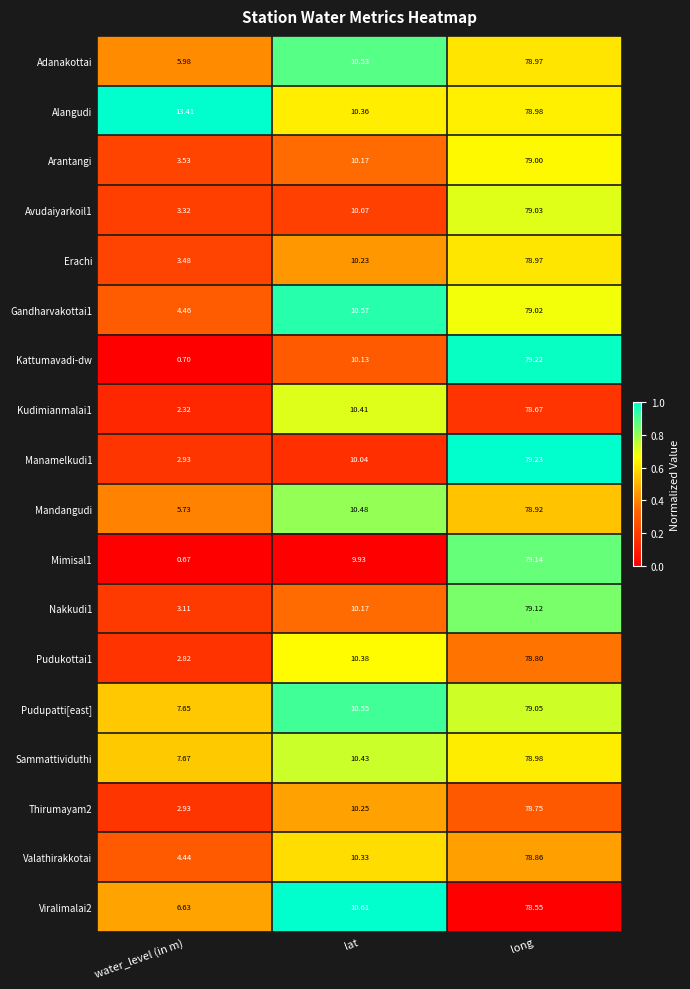

How many data points does each series have?

3